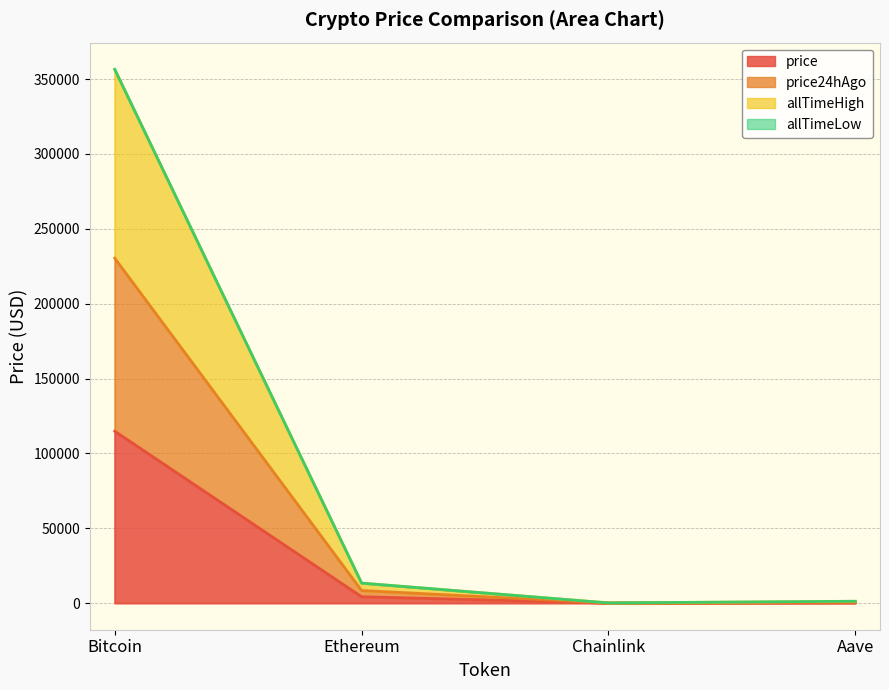

Is it true that price equals 177318.3 at Bitcoin?

False